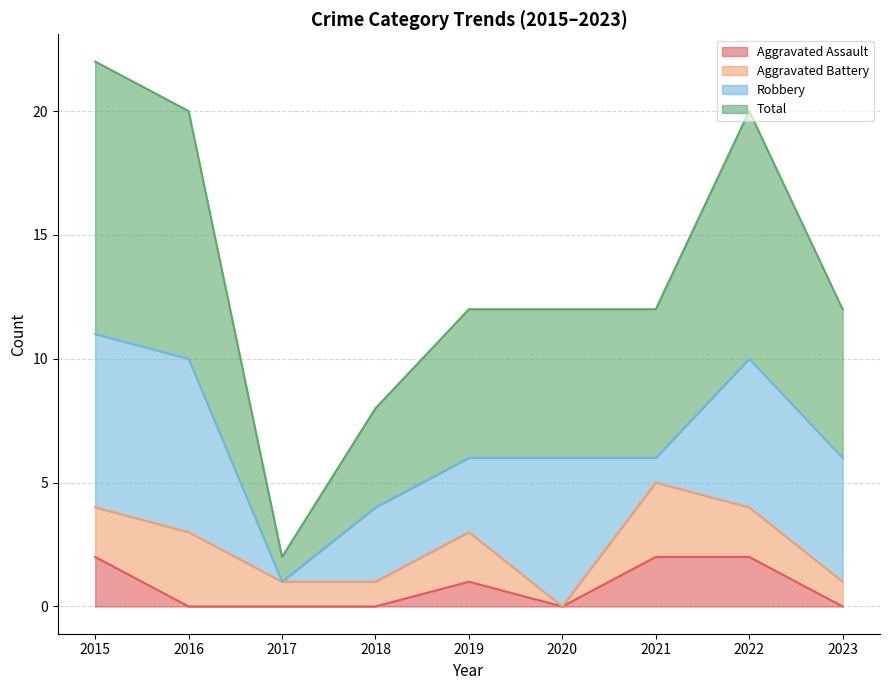

What is the spread (max minus min) of values at 2019?

5